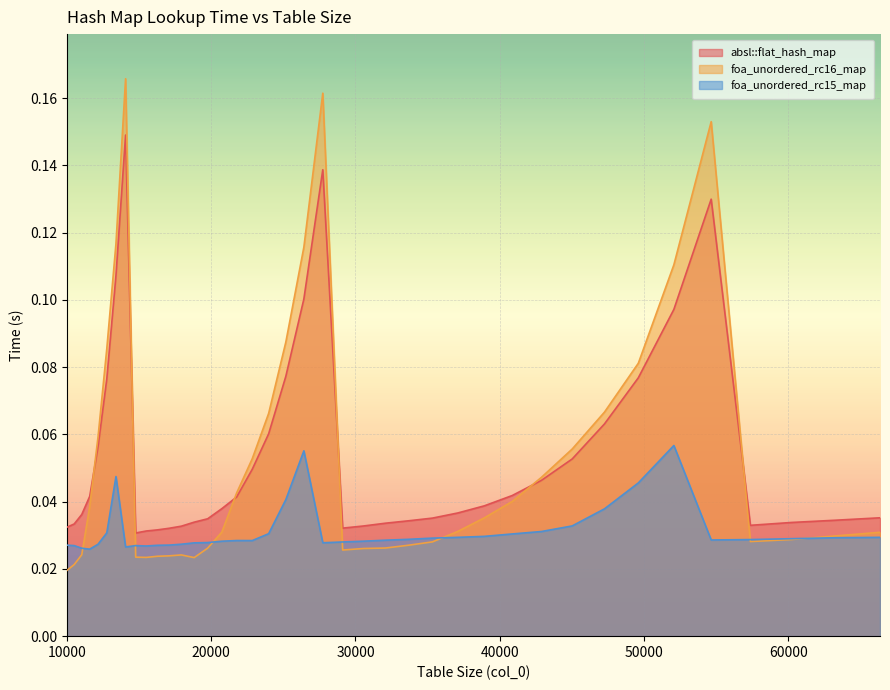

Reading right to left, list all the values displayed in this chart.

absl::flat_hash_map: 66358=0.0	63216=0.0	60223=0.0	57372=0.0	54656=0.1	52069=0.1	49605=0.1	47258=0.1	45022=0.1	42892=0.0	40863=0.0	38930=0.0	37089=0.0	35335=0.0	33664=0.0	32072=0.0	30555=0.0	29110=0.0	27733=0.1	26421=0.1	25171=0.1	23980=0.1	22845=0.0	21764=0.0	20734=0.0	19753=0.0	18818=0.0	17927=0.0	17078=0.0	16269=0.0	15498=0.0	14763=0.0	14063=0.1	13396=0.1	12760=0.1	12154=0.1	11576=0.0	11025=0.0	10500=0.0	10000=0.0
foa_unordered_rc16_map: 66358=0.0	63216=0.0	60223=0.0	57372=0.0	54656=0.2	52069=0.1	49605=0.1	47258=0.1	45022=0.1	42892=0.0	40863=0.0	38930=0.0	37089=0.0	35335=0.0	33664=0.0	32072=0.0	30555=0.0	29110=0.0	27733=0.2	26421=0.1	25171=0.1	23980=0.1	22845=0.1	21764=0.0	20734=0.0	19753=0.0	18818=0.0	17927=0.0	17078=0.0	16269=0.0	15498=0.0	14763=0.0	14063=0.2	13396=0.1	12760=0.1	12154=0.1	11576=0.0	11025=0.0	10500=0.0	10000=0.0
foa_unordered_rc15_map: 66358=0.0	63216=0.0	60223=0.0	57372=0.0	54656=0.0	52069=0.1	49605=0.0	47258=0.0	45022=0.0	42892=0.0	40863=0.0	38930=0.0	37089=0.0	35335=0.0	33664=0.0	32072=0.0	30555=0.0	29110=0.0	27733=0.0	26421=0.1	25171=0.0	23980=0.0	22845=0.0	21764=0.0	20734=0.0	19753=0.0	18818=0.0	17927=0.0	17078=0.0	16269=0.0	15498=0.0	14763=0.0	14063=0.0	13396=0.0	12760=0.0	12154=0.0	11576=0.0	11025=0.0	10500=0.0	10000=0.0